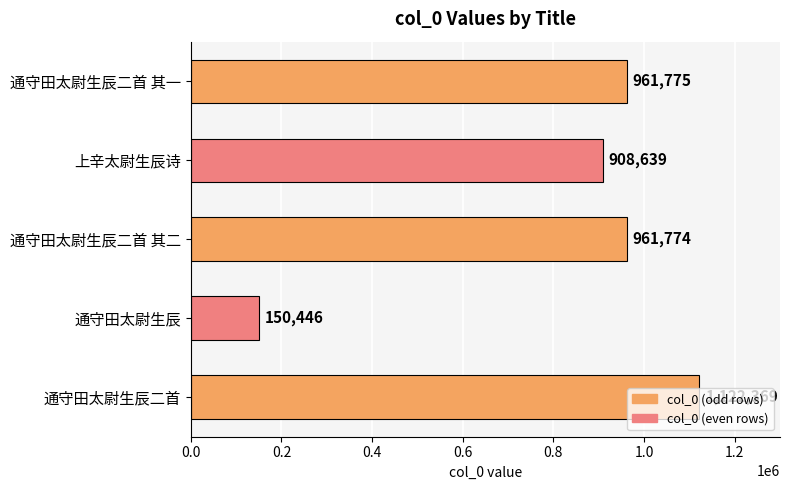

Rank the categories by value from lowest to highest.

通守田太尉生辰, 上辛太尉生辰诗, 通守田太尉生辰二首 其二, 通守田太尉生辰二首 其一, 通守田太尉生辰二首